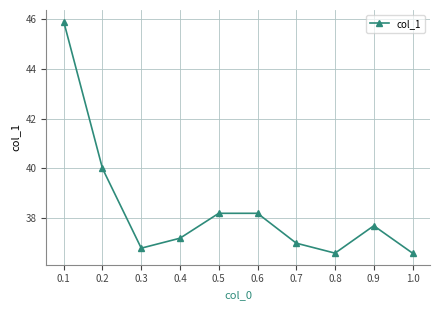

Where is the first local minimum?

0.3